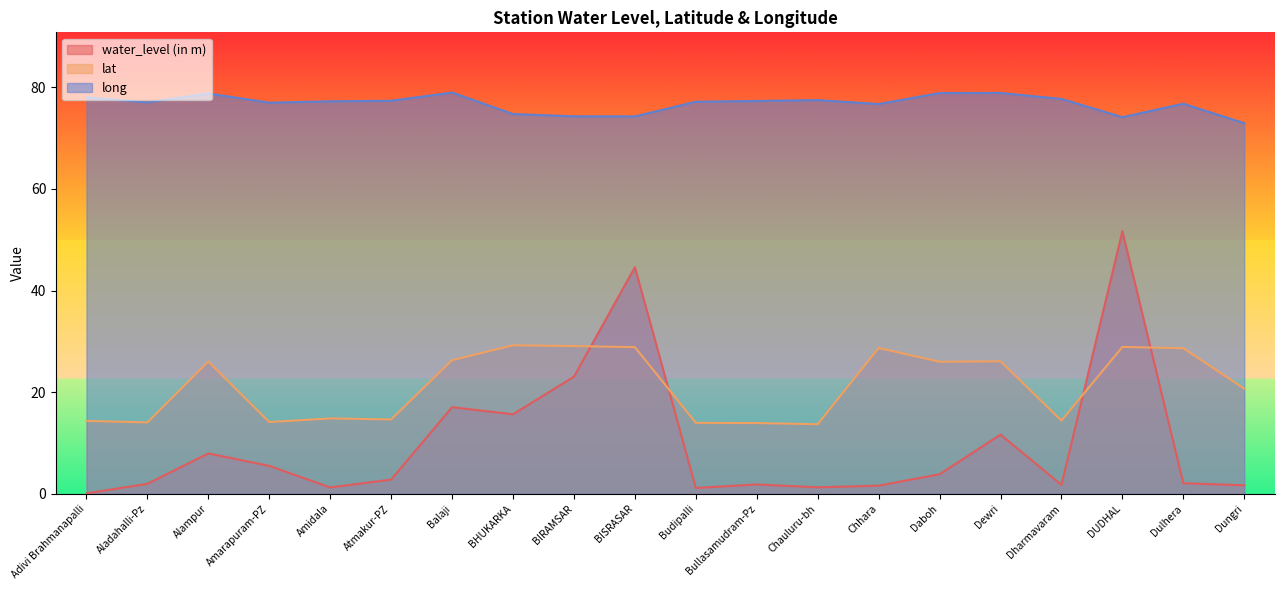

Which series has the largest total across all categories?

long